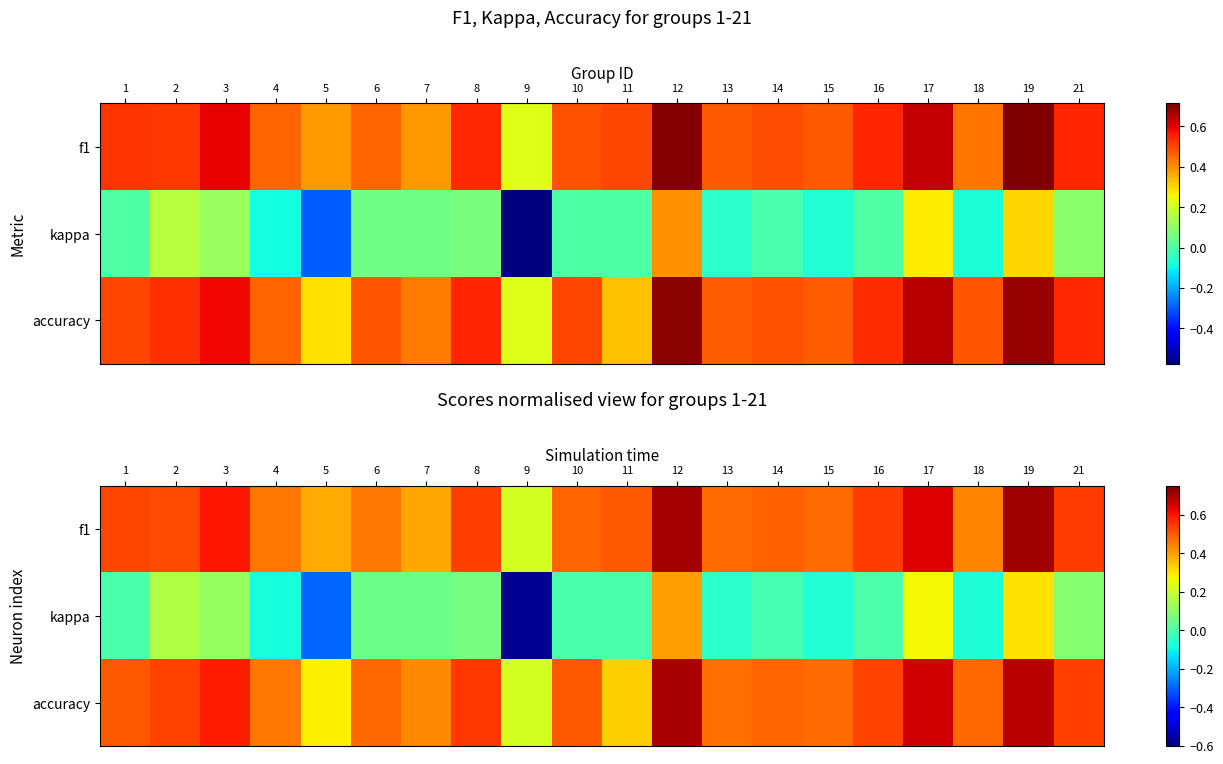

Which series has the largest total across all categories?

f1